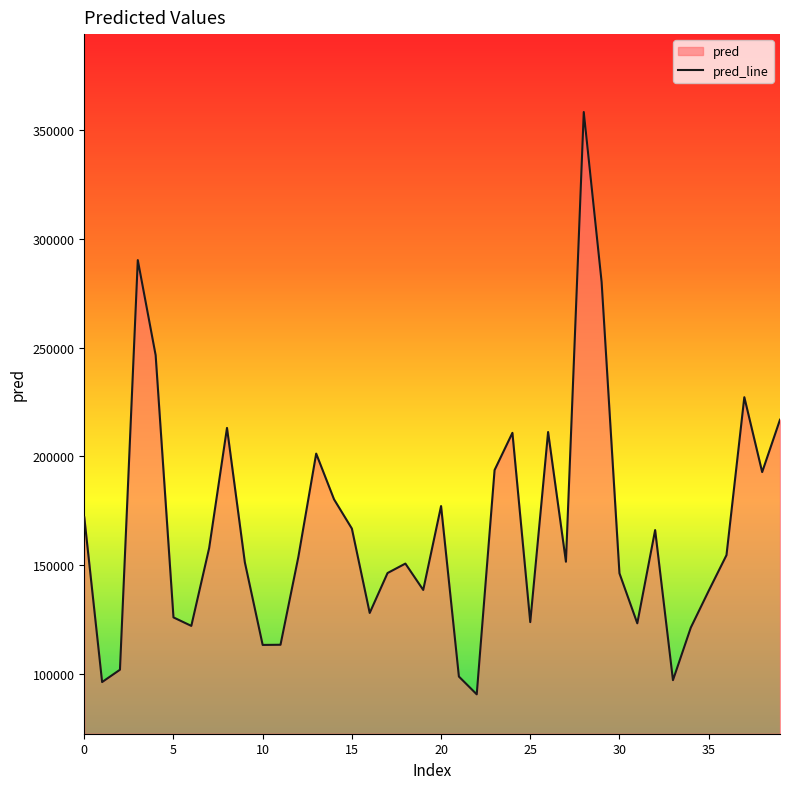

Is it true that the value at 14 is 276842.0?

False